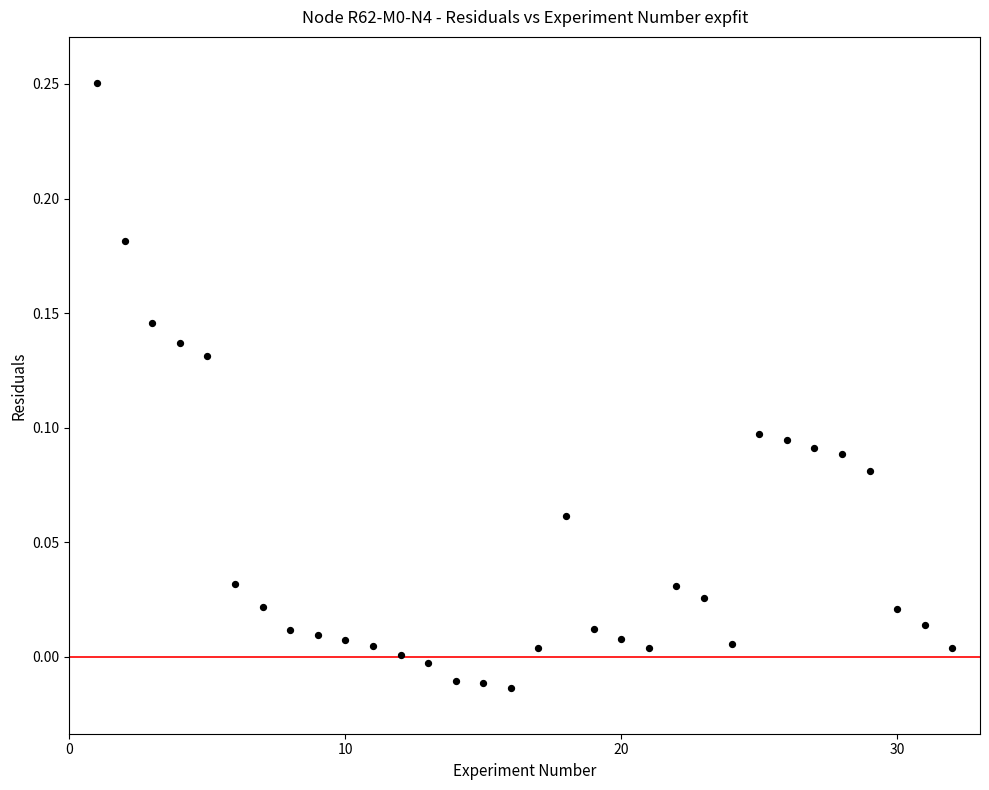

What is the range of X values (max minus min)?

31.0